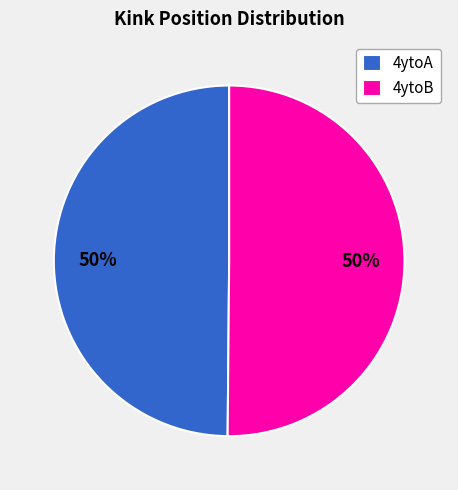

To the nearest percent, what is the combined percentage of 4ytoA and 4ytoB?

100%